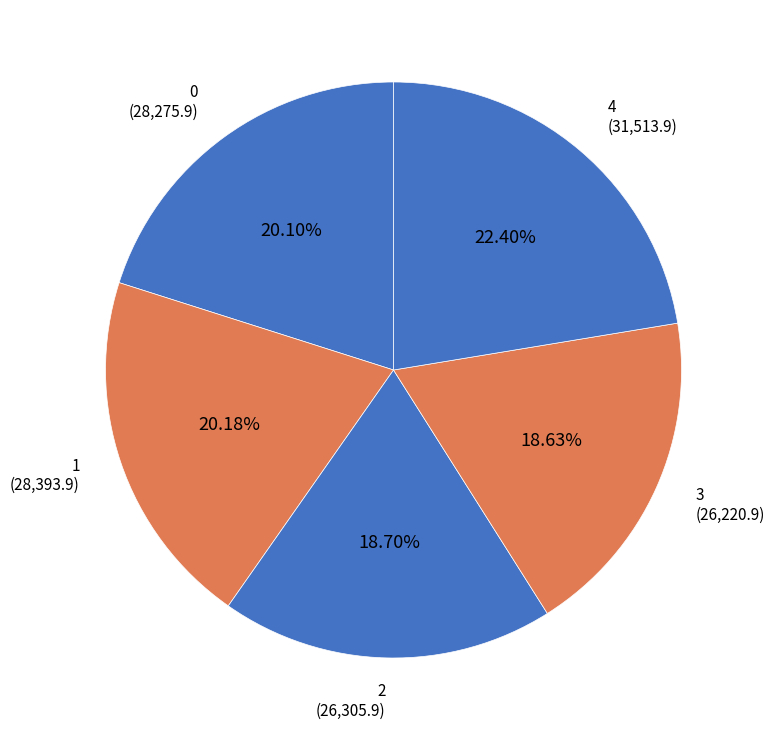

To the nearest percent, what is the difference between the 3 and 4 slice percentages?

4%